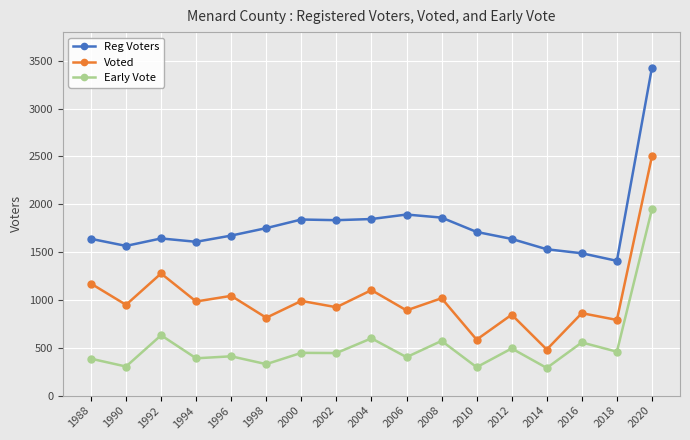

How many interior local valleys does the Voted series have?

8